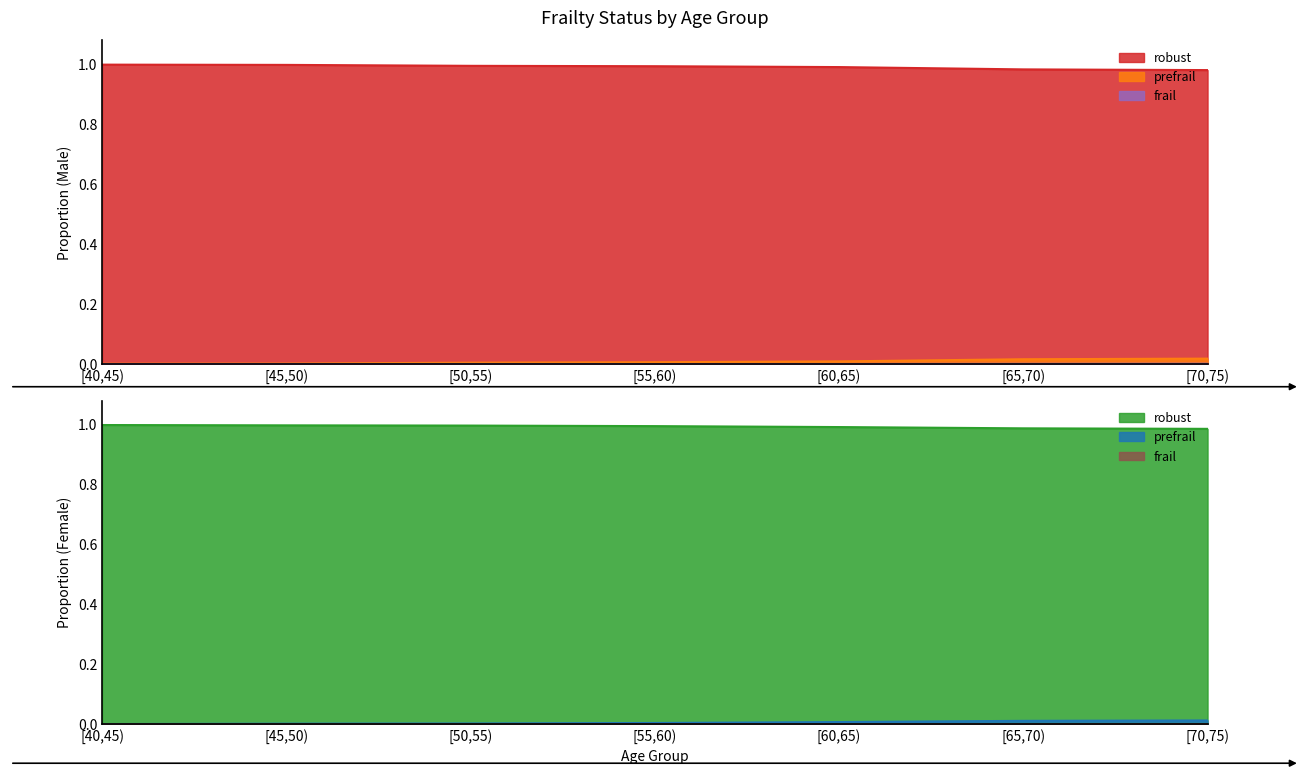

True or false: frail and prefrail cross at least once.

False